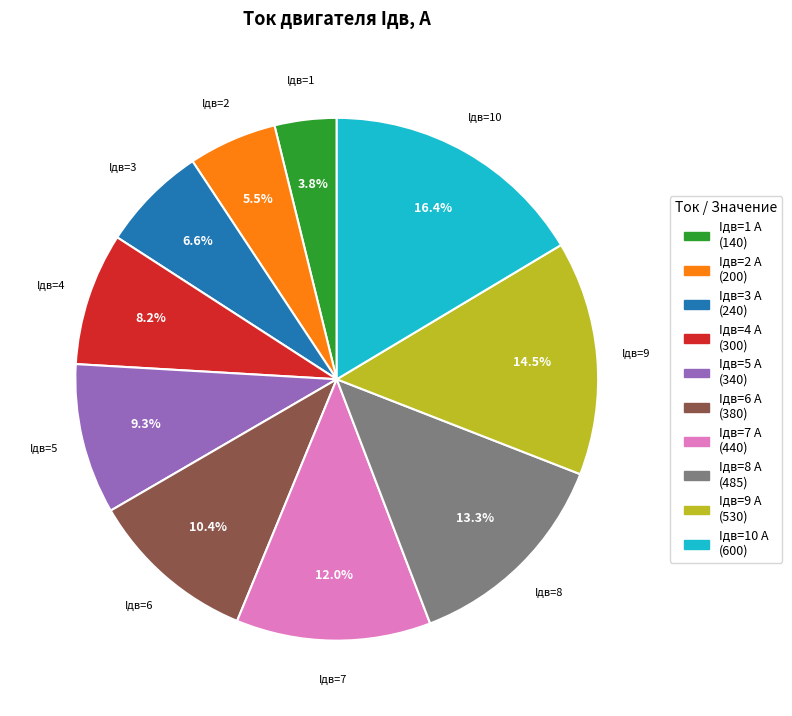

Is there any slice that represents more than half of the pie?

No